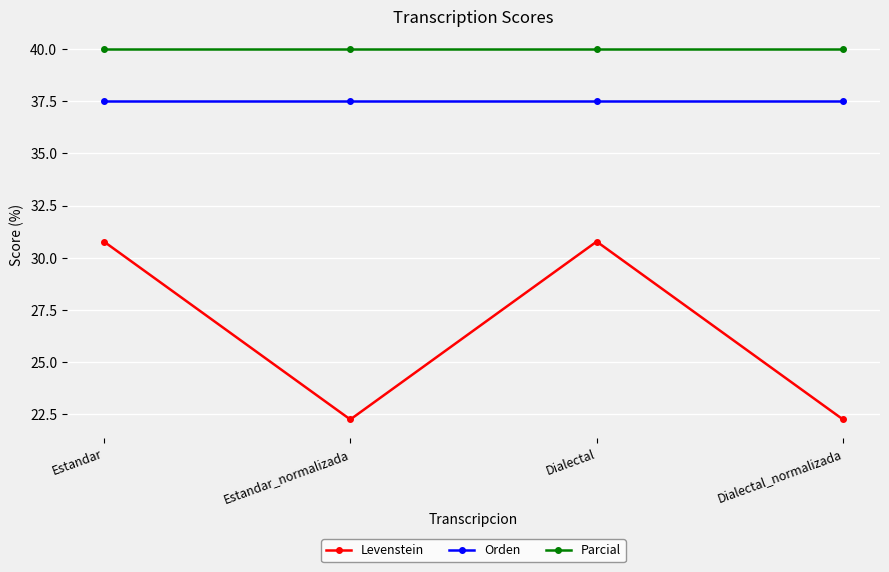

True or false: Orden and Levenstein cross at least once.

False